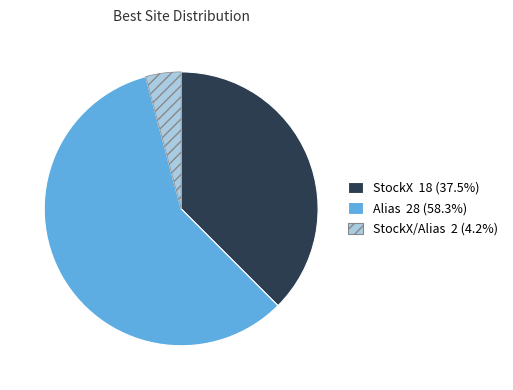

Is there a majority slice in this chart?

Yes